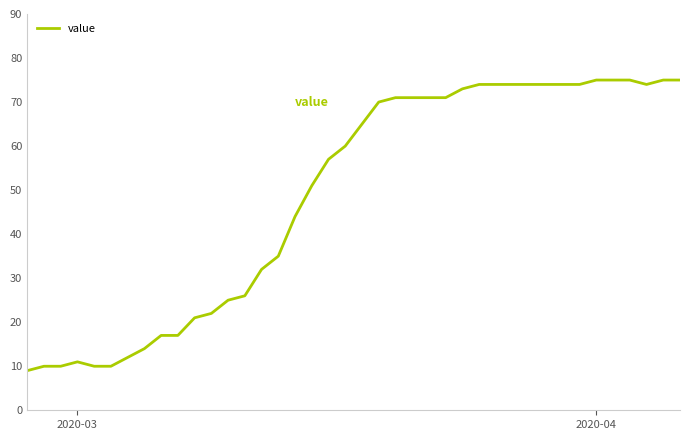

What is the difference between the maximum and minimum values?

66